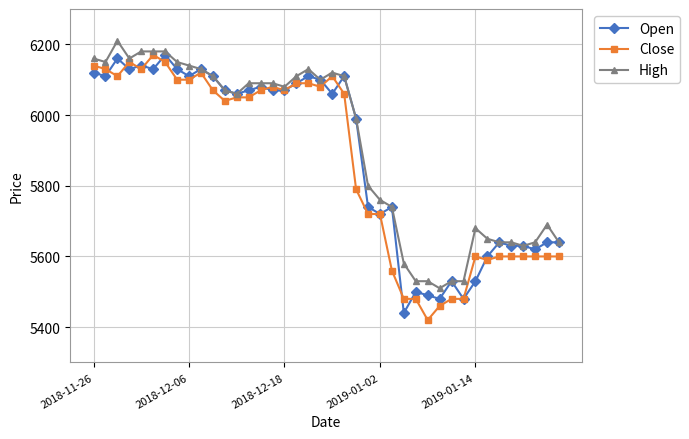

At how many categories does at least one series exceed 6000?

22